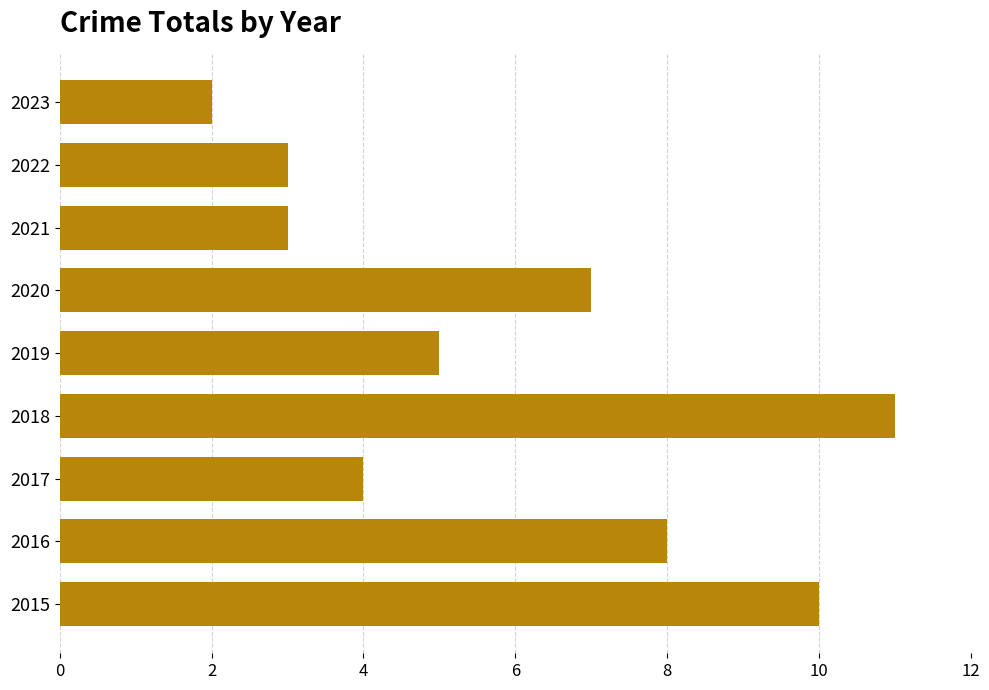

The chart shows a value of 3 at 2021. True or false?

True